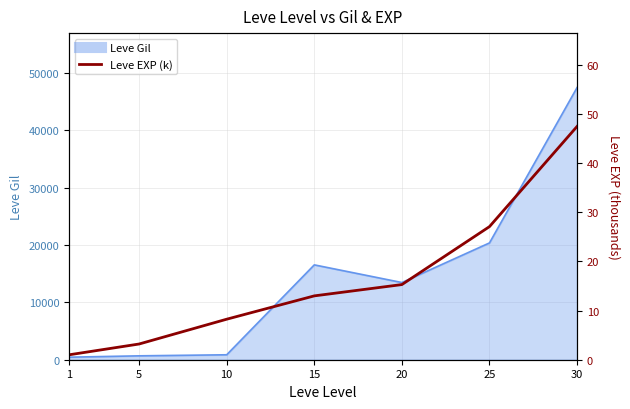

What is the minimum value shown in the chart?

1.0